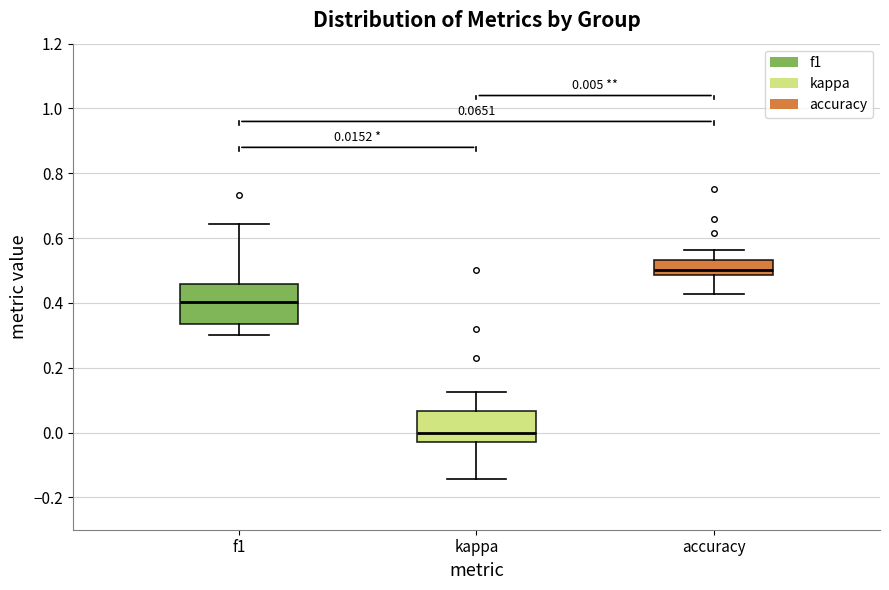

Comparing the boxes themselves (not the whiskers), which one is the tallest?

f1